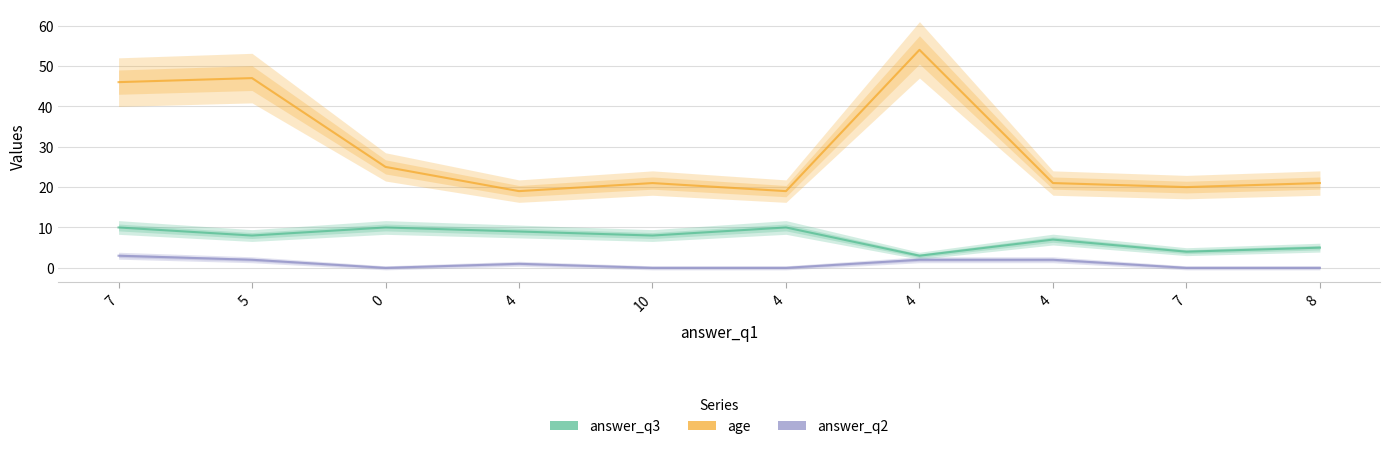

Which series has the widest spread of values?

age